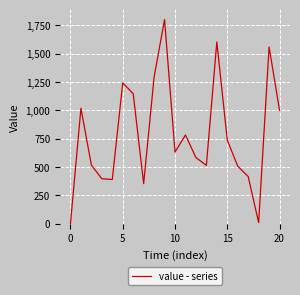

Does the chart display data point markers on the line(s)?

No